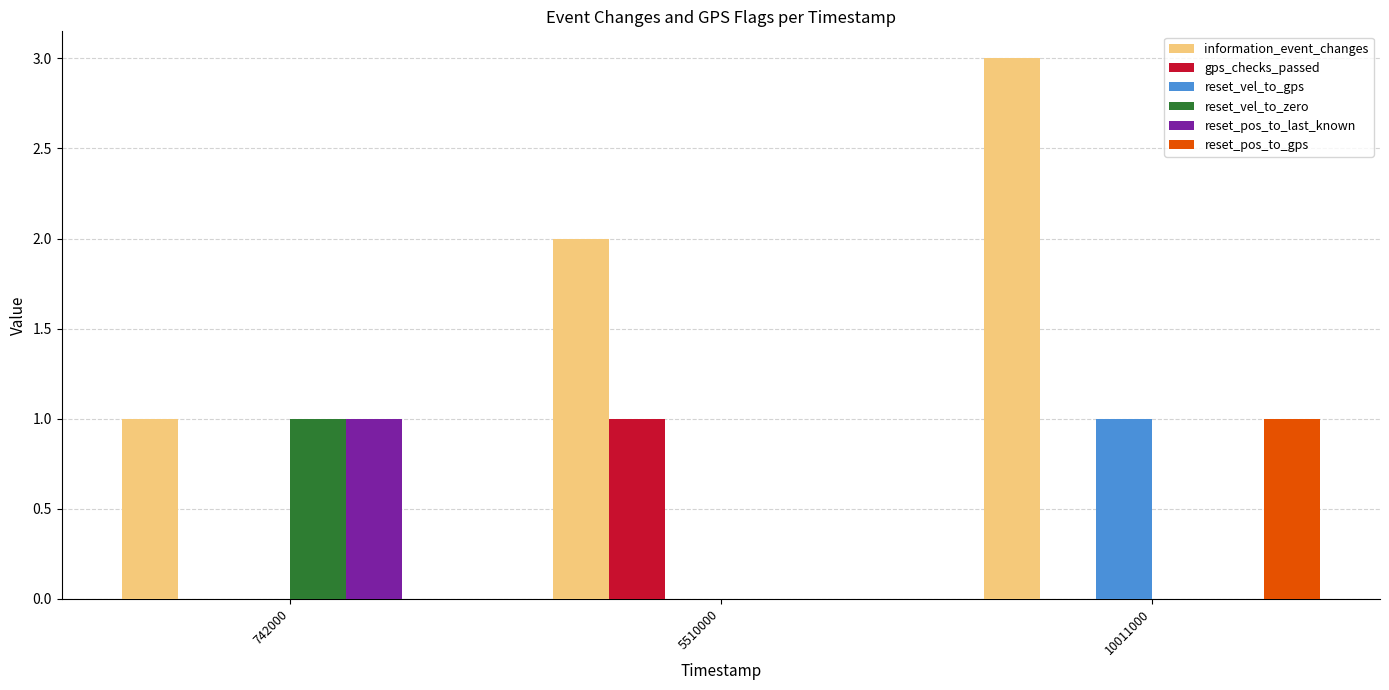

Count the information_event_changes values in the range 1 to 3.

3